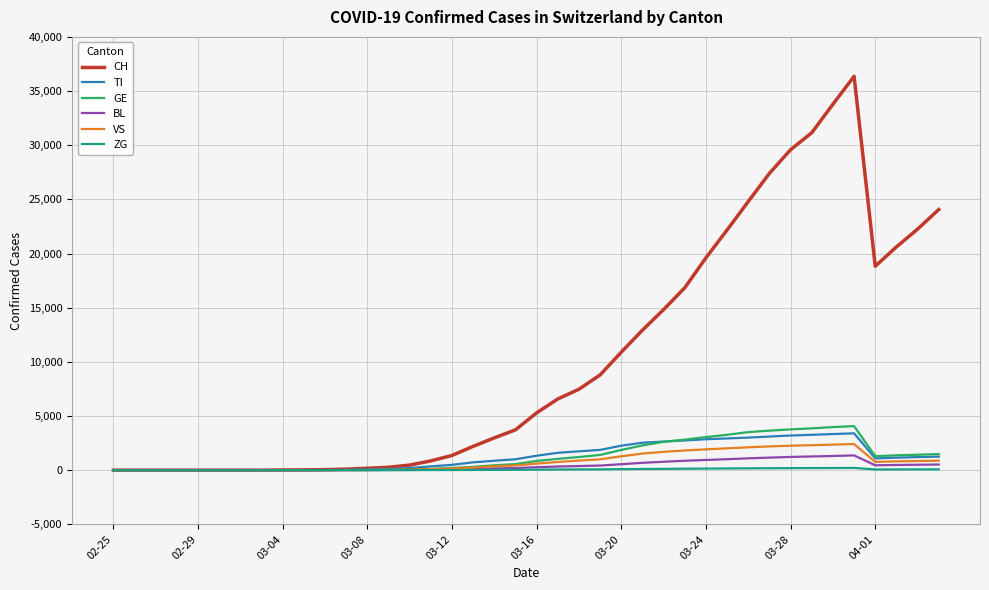

Which series has the widest spread of values?

CH